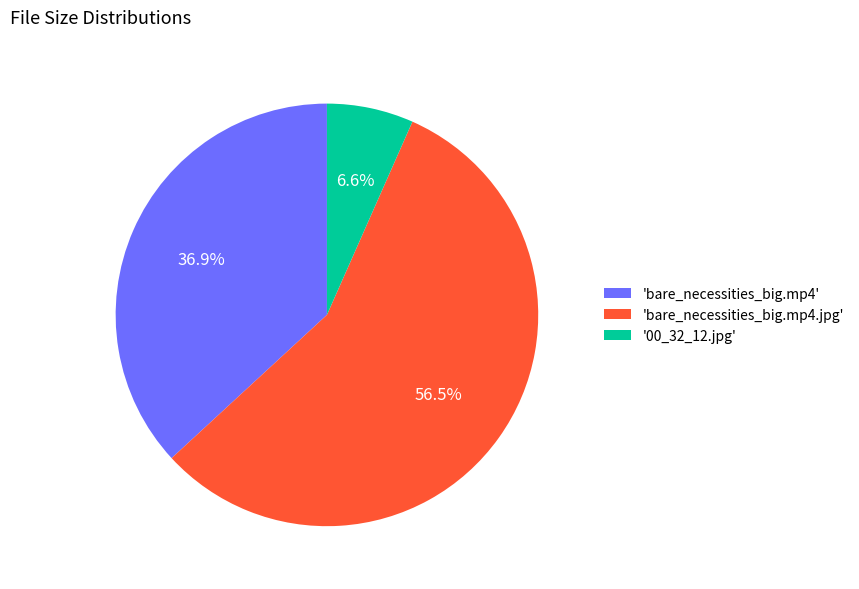

To the nearest percent, what is the difference between the largest and smallest slice percentages?

50%